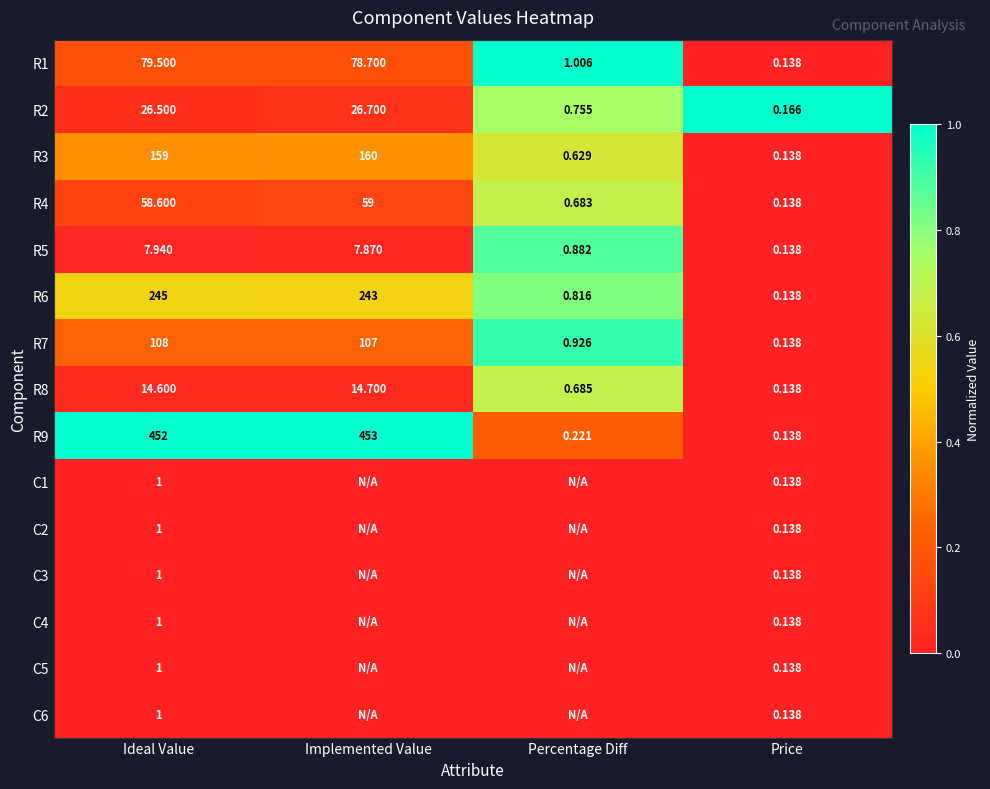

Is it true that R9 equals 0.6 at Price?

False